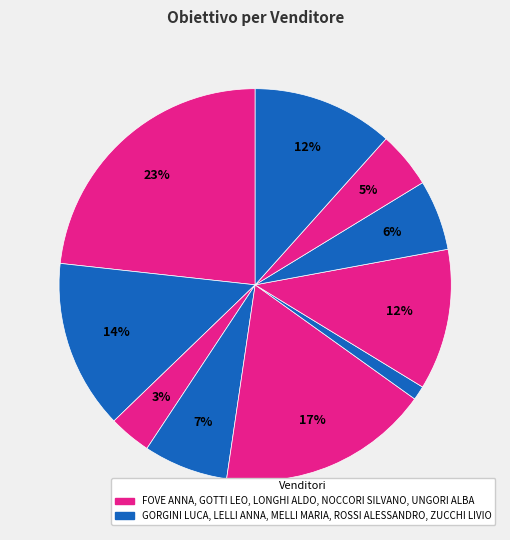

Which category has the smallest portion of the pie?

MELLI MARIA